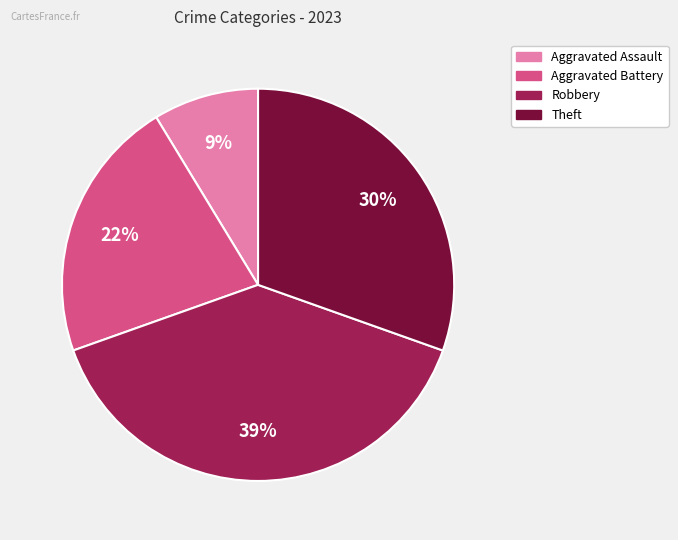

Is there a majority slice in this chart?

No